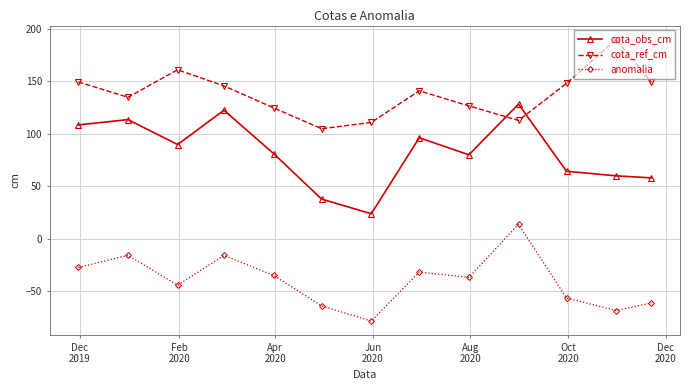

What is the value of the cota_obs_cm point at the 12th from the left?

59.9